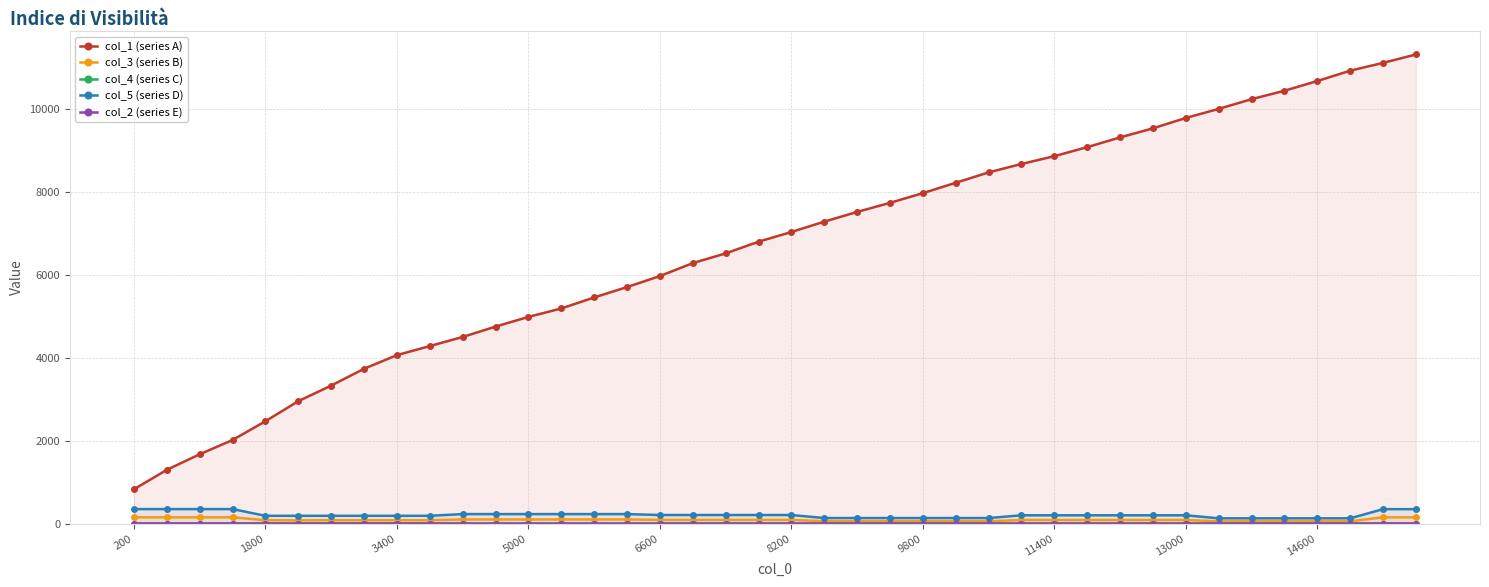

What are all the series names shown in the legend?

col_1 (series A), col_3 (series B), col_4 (series C), col_5 (series D), col_2 (series E)